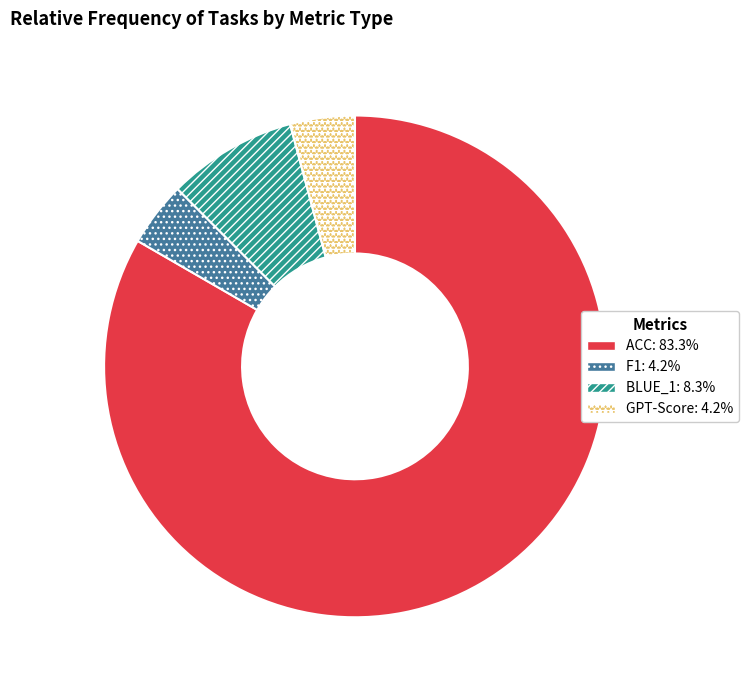

Which category has the biggest portion of the pie?

ACC